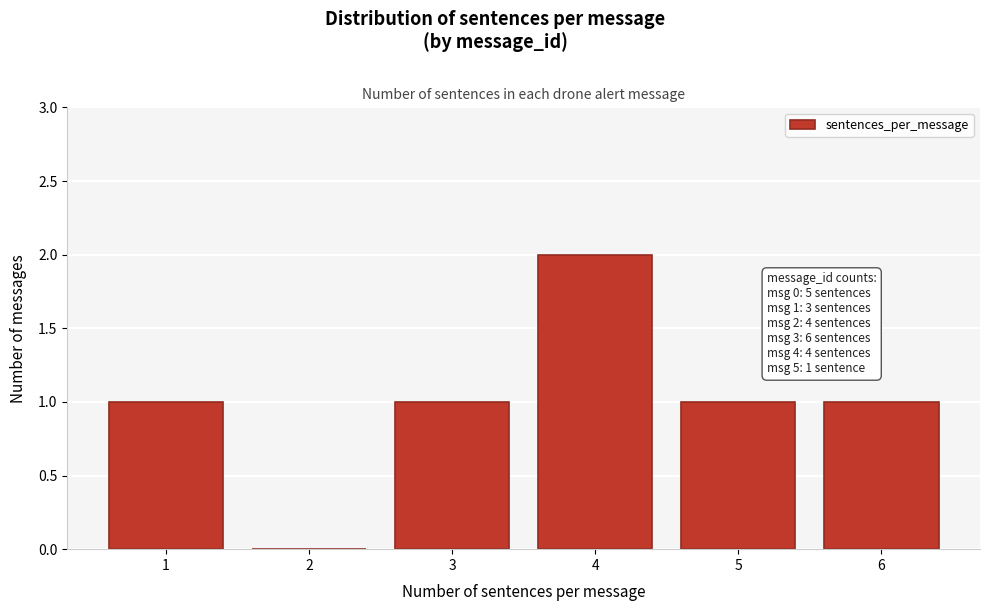

Over which range of the x-axis is the bar tallest?

3.5 to 4.5